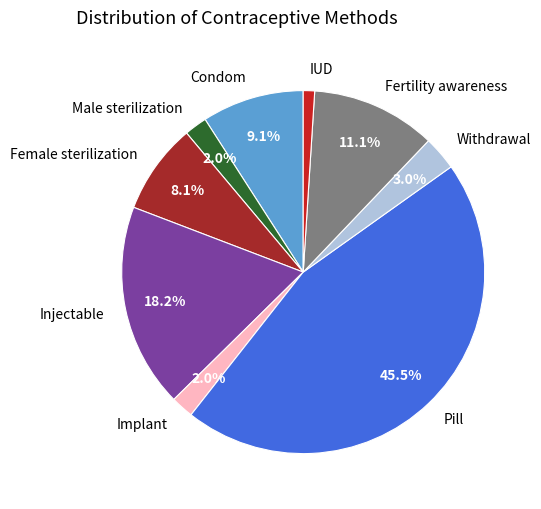

What percentage is the Male sterilization slice, to the nearest percent?

2%